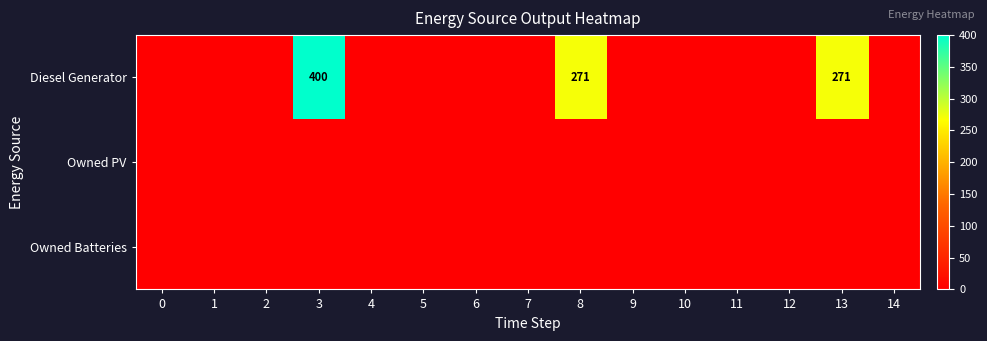

The value of Diesel Generator at 13 is 455. True or false?

False